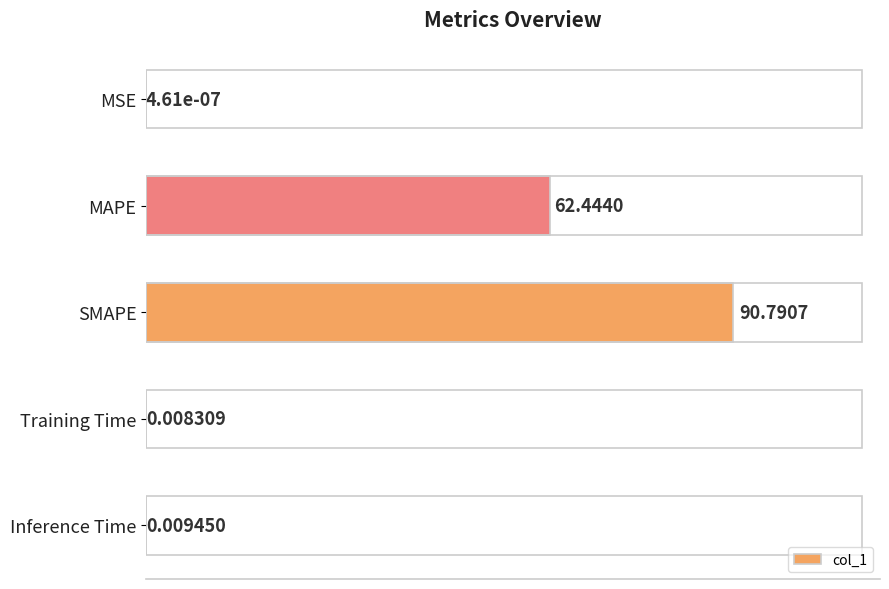

Which label corresponds to the largest value in the chart?

SMAPE